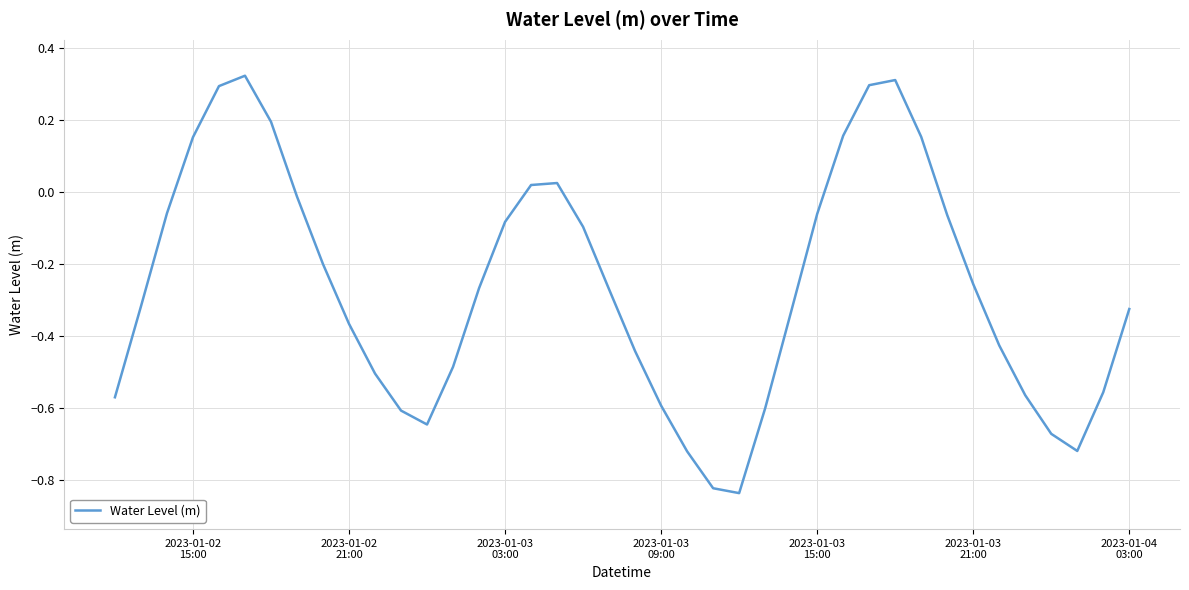

What is the difference between the maximum and minimum values?

1.2